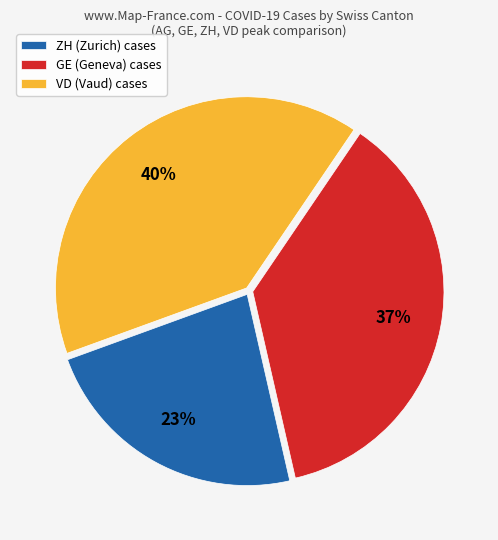

How many slices are in this pie chart?

3